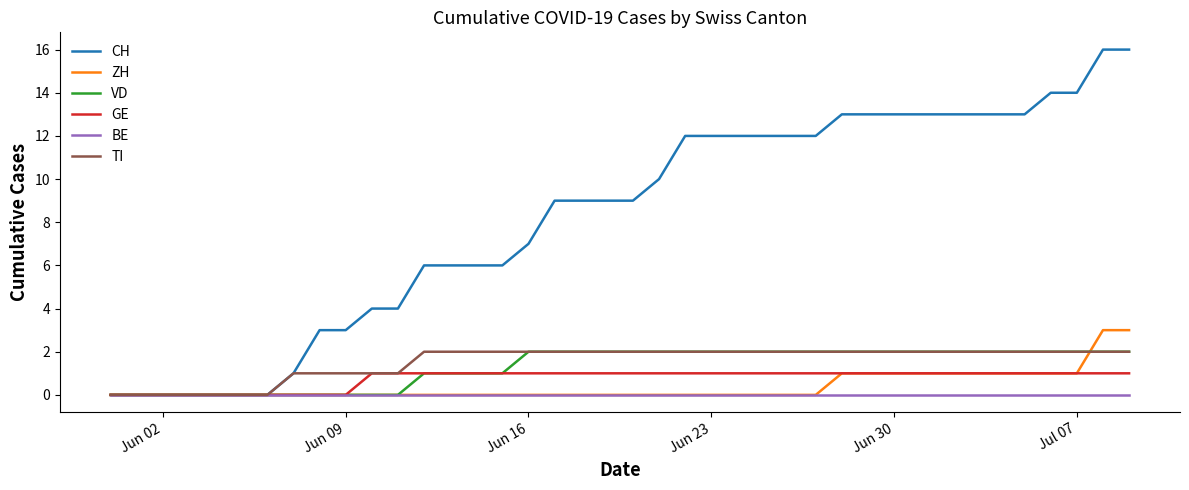

What is the greatest value displayed?

16